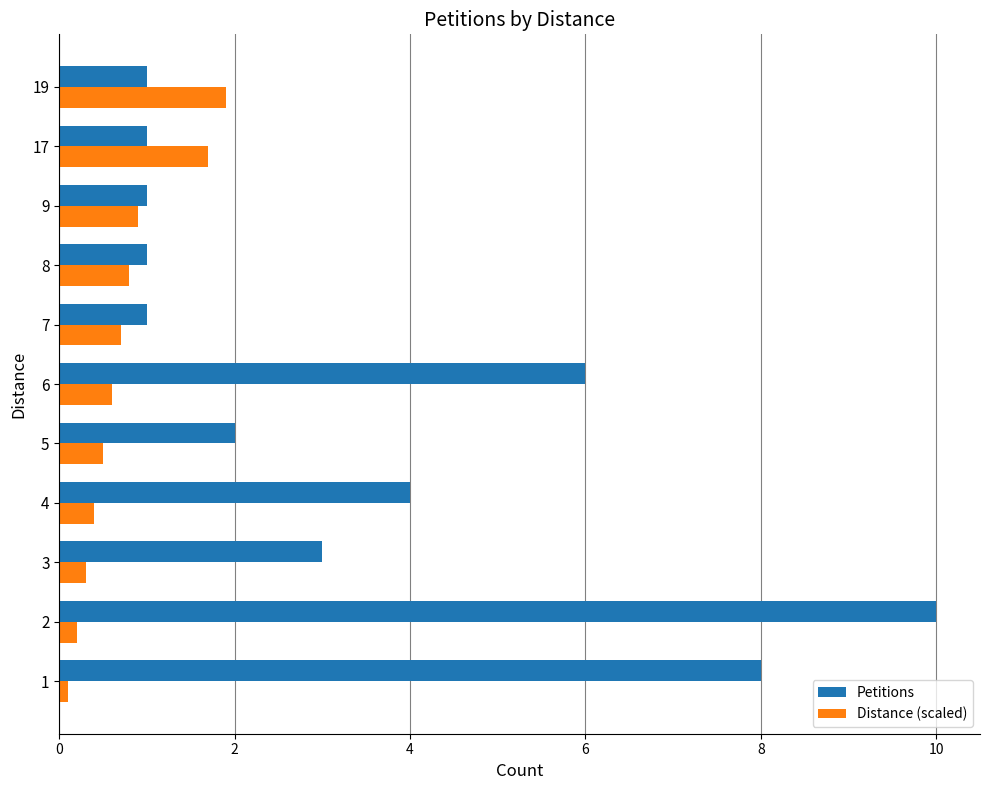

What is the minimum value shown in the chart?

0.1